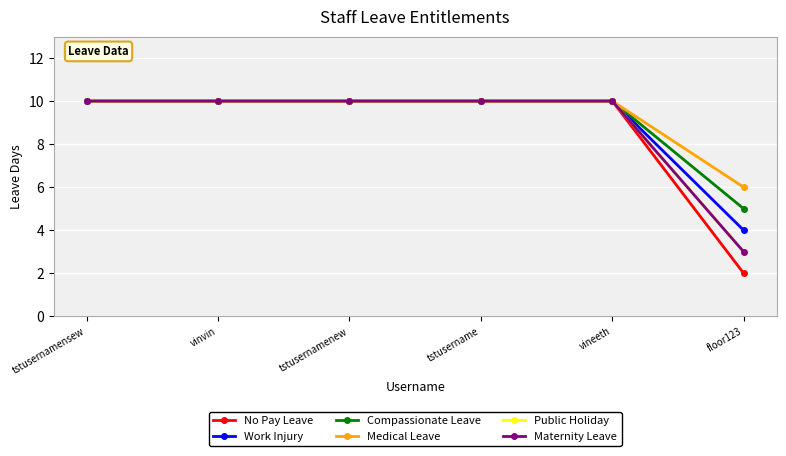

Does the chart have visible grid lines?

Yes